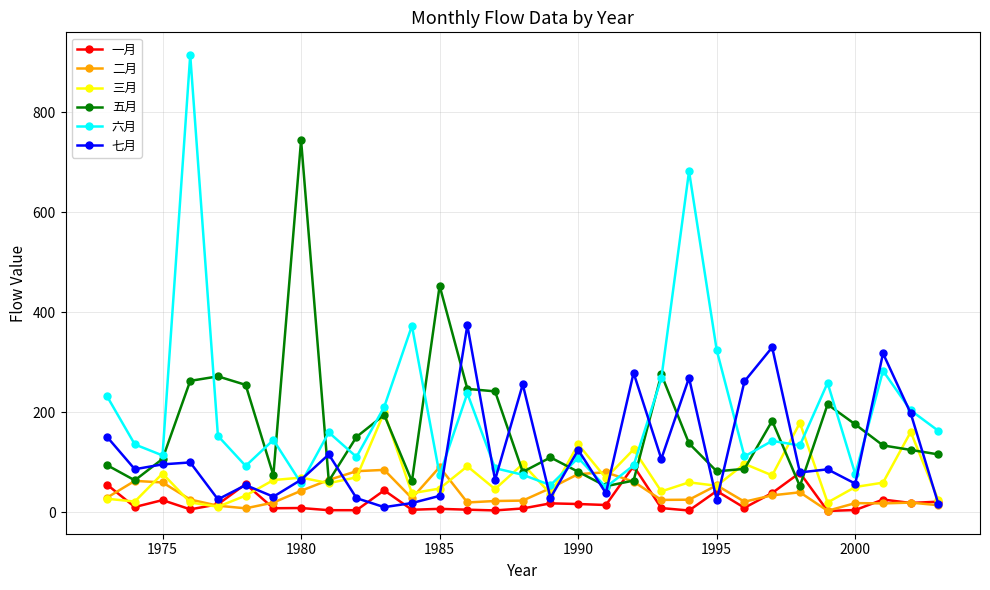

Which series has the largest range (max minus min)?

六月